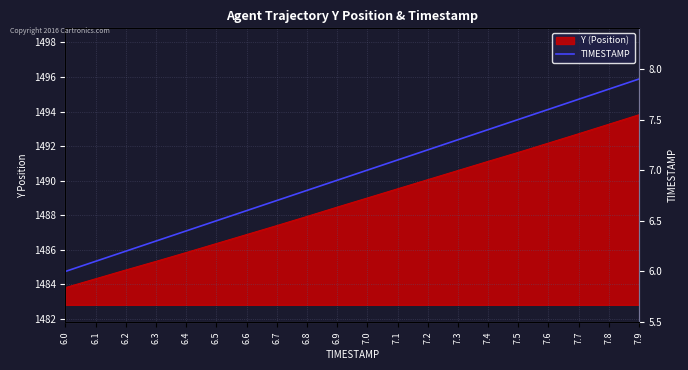

Is it true that the value at 6.2 is 2.1?

False